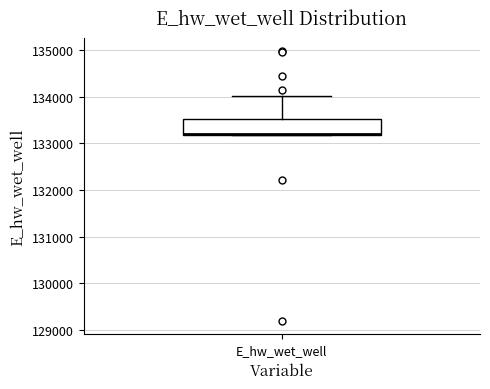

Where is the lower edge of the box for E_hw_wet_well on the y-axis? The values are not printed on the chart, so give them approximately, as read against the axis.

133200